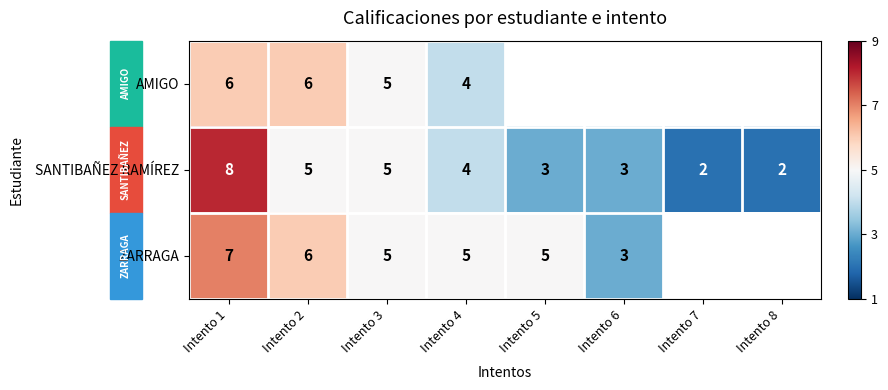

Is it true that ZARRAGA equals 7 at Intento 3?

False